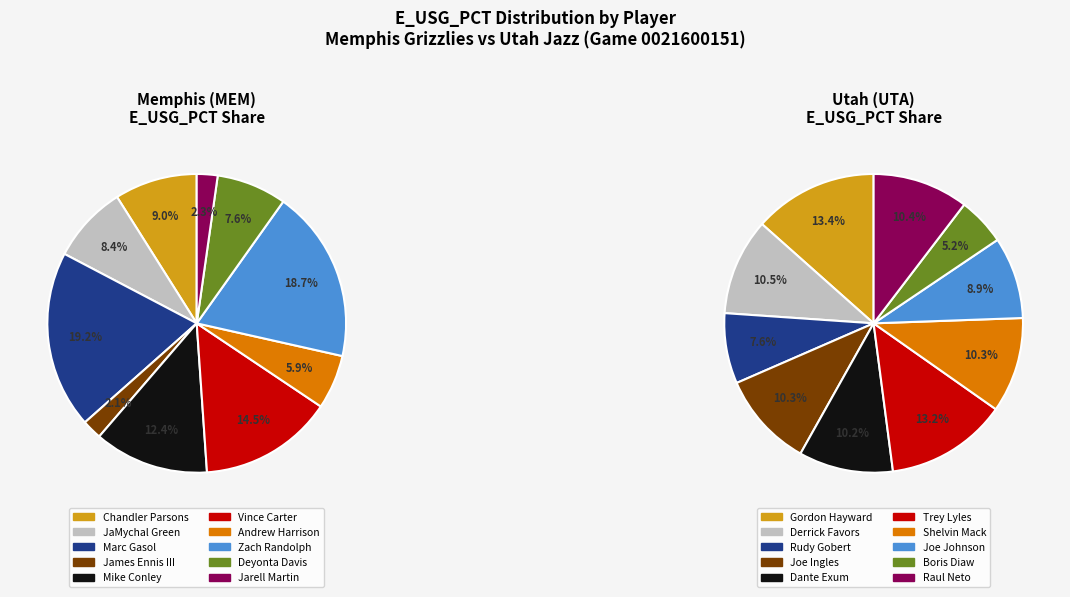

Between James Ennis III and JaMychal Green, which is larger?

JaMychal Green